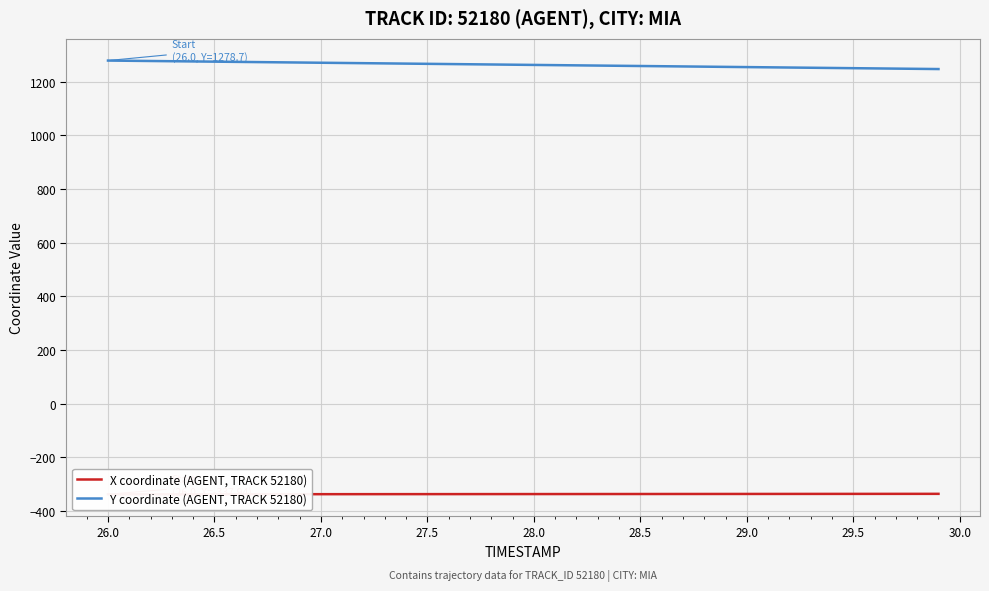

What is the value of the Y coordinate (AGENT, TRACK 52180) point at the 11th from the left?

1270.5